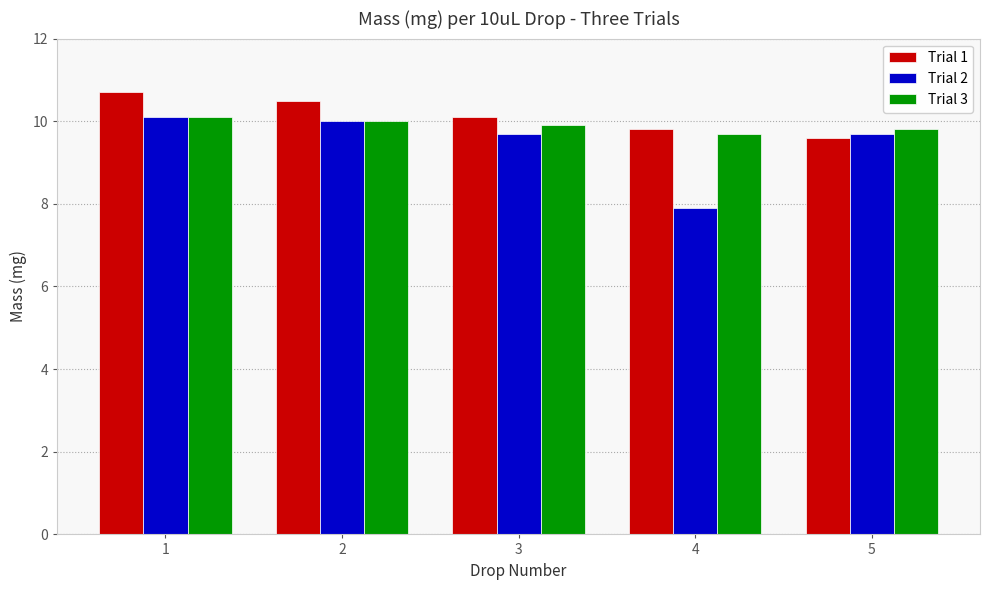

True or false: Trial 1 has a value of 10.7 at 1.

True